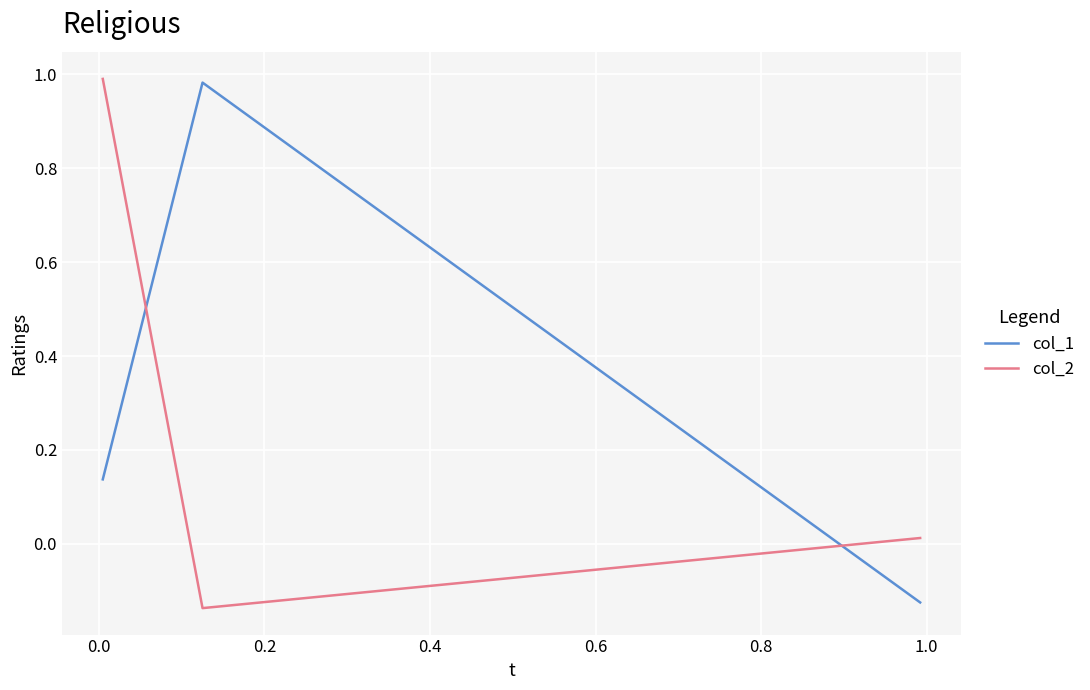

True or false: col_2 has a value of 0.5 at 0.2.

False